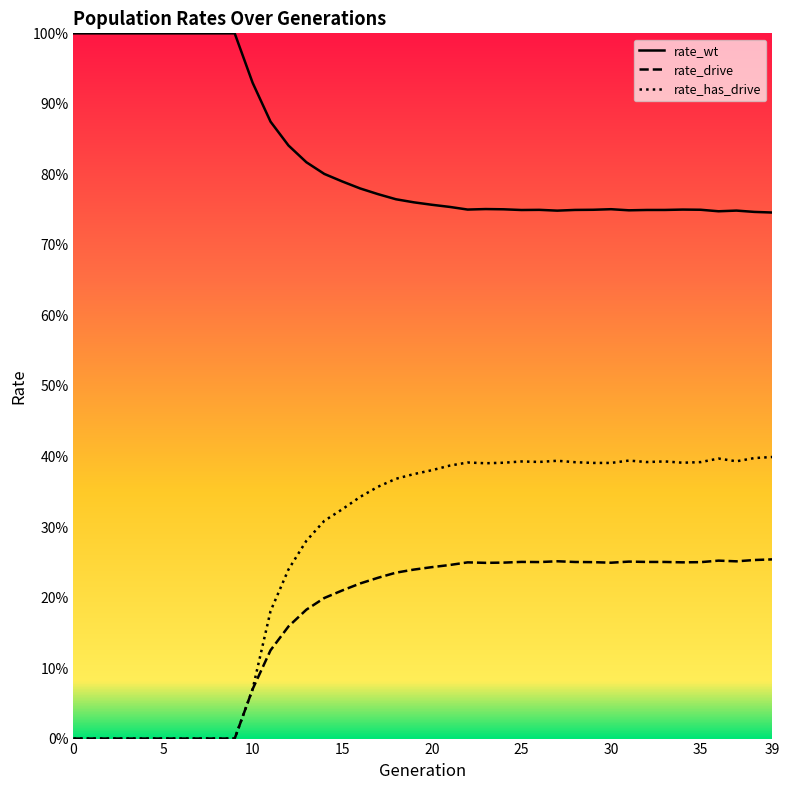

True or false: rate_drive and rate_wt cross at least once.

False